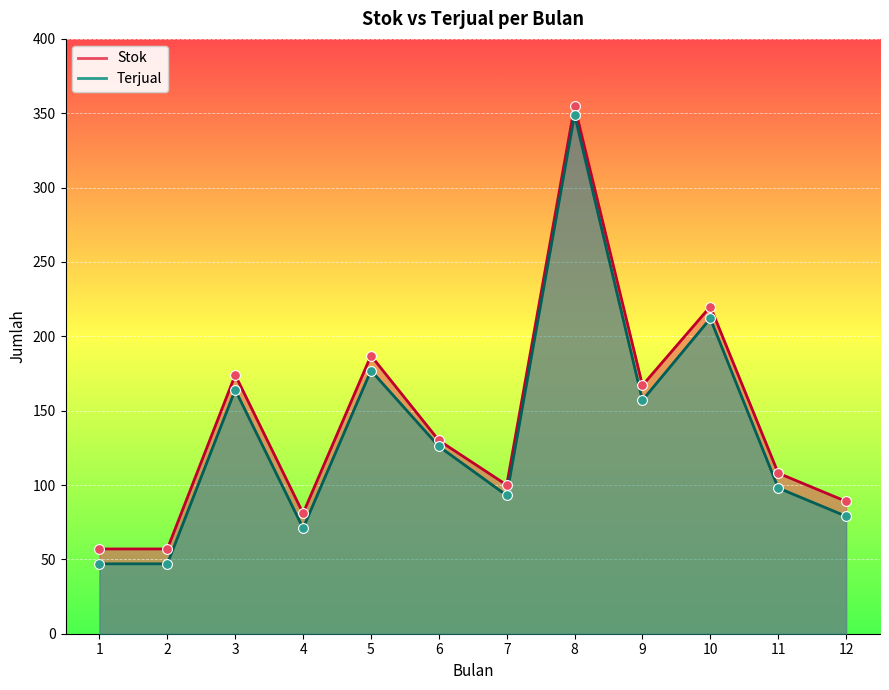

At how many categories does at least one series exceed 104?

7